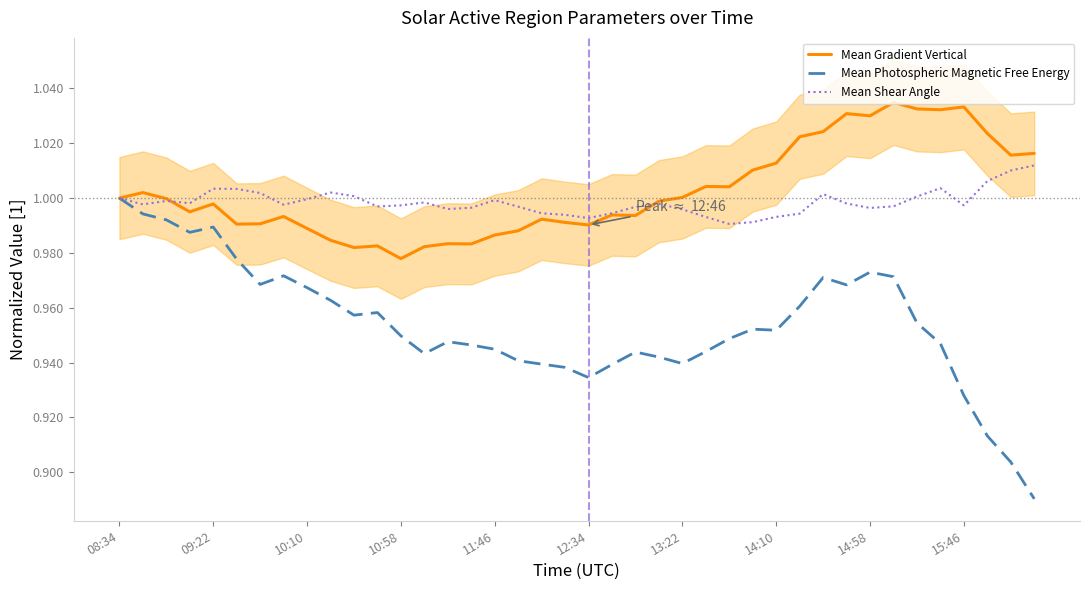

The value of Mean Shear Angle at 10:58 is 0.3. True or false?

False